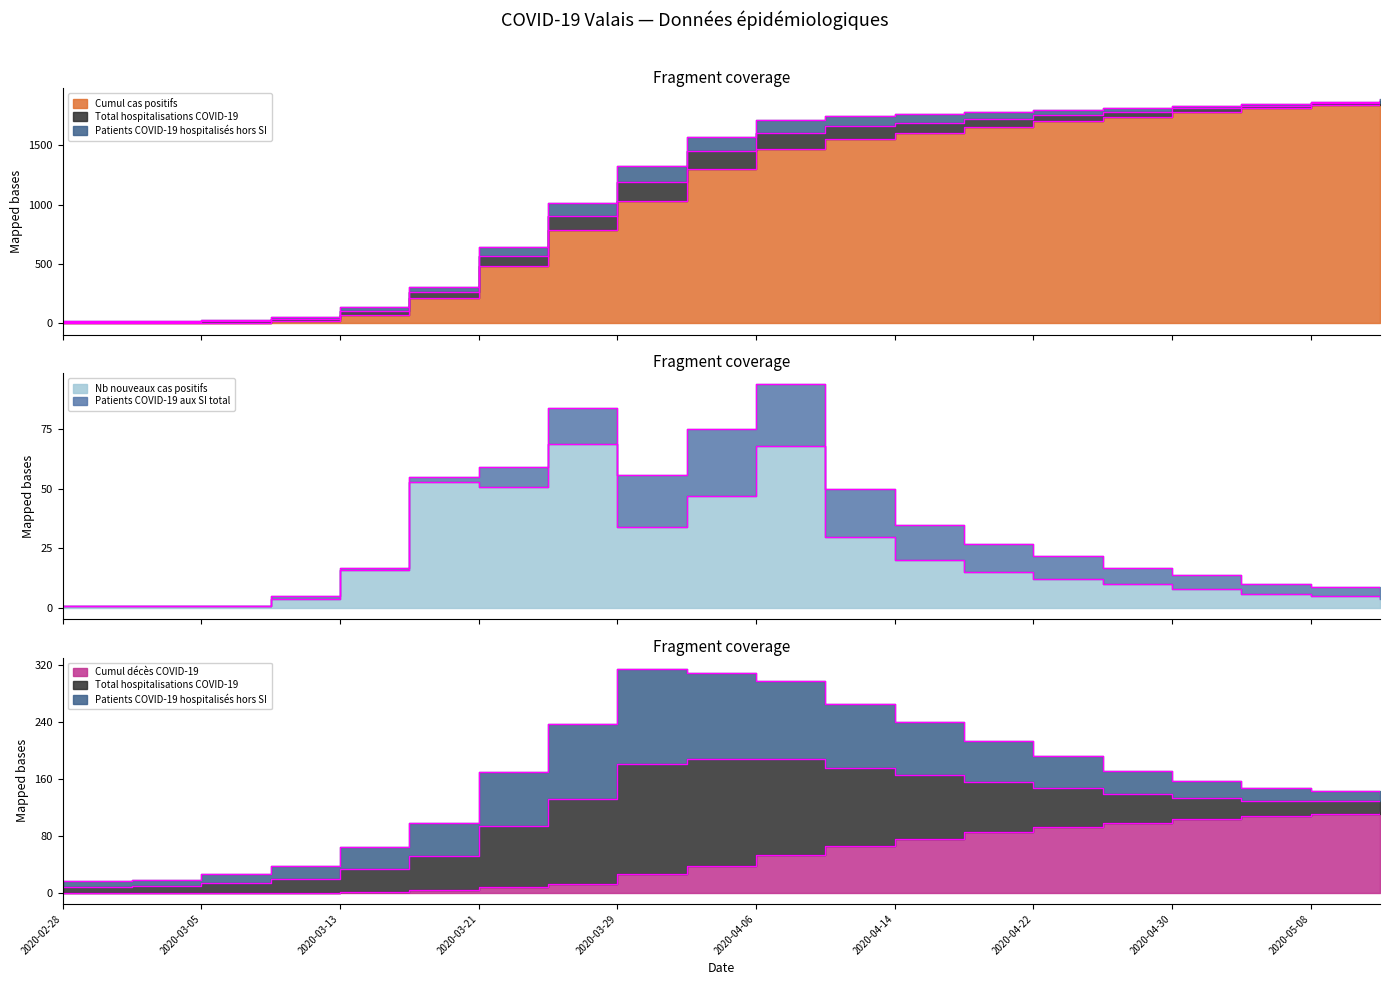

What is the sum of all Cumul cas positifs values?

20907